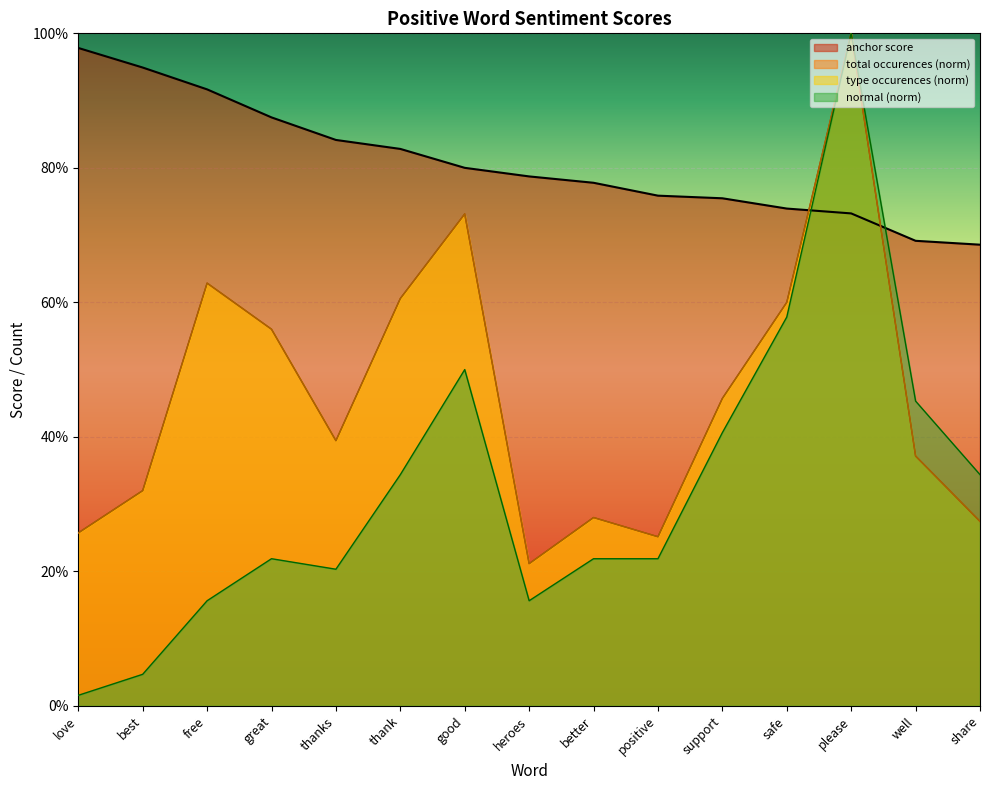

True or false: total occurences and normal intersect in this chart.

False